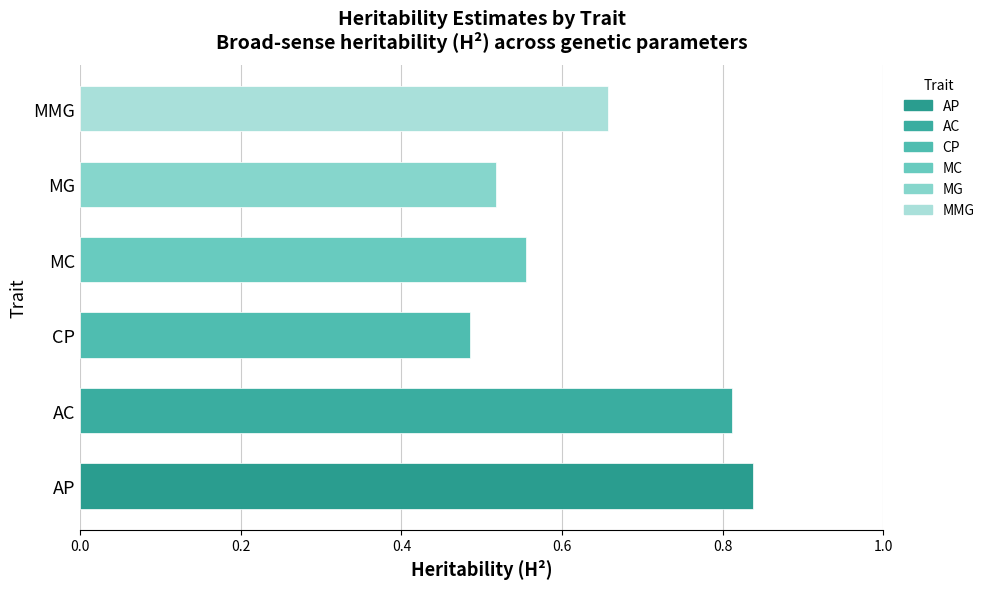

How many series are shown in this chart?

1